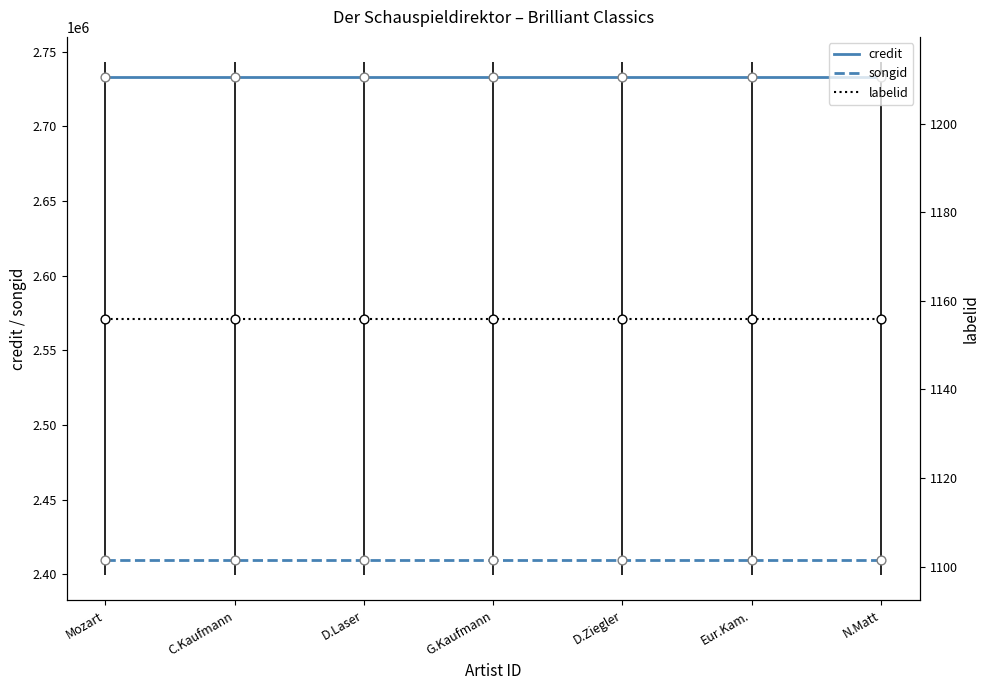

Which series has the largest Y range (max minus min)?

credit